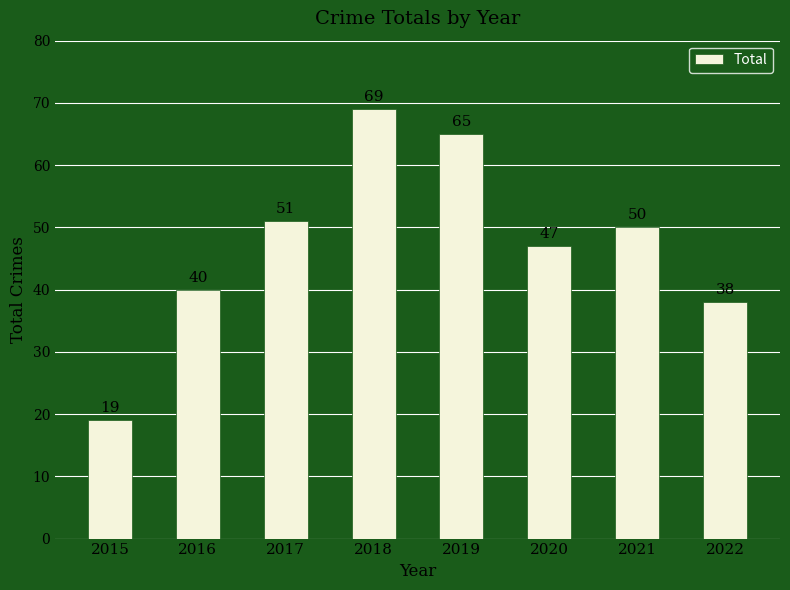

How many values are below 50?

4